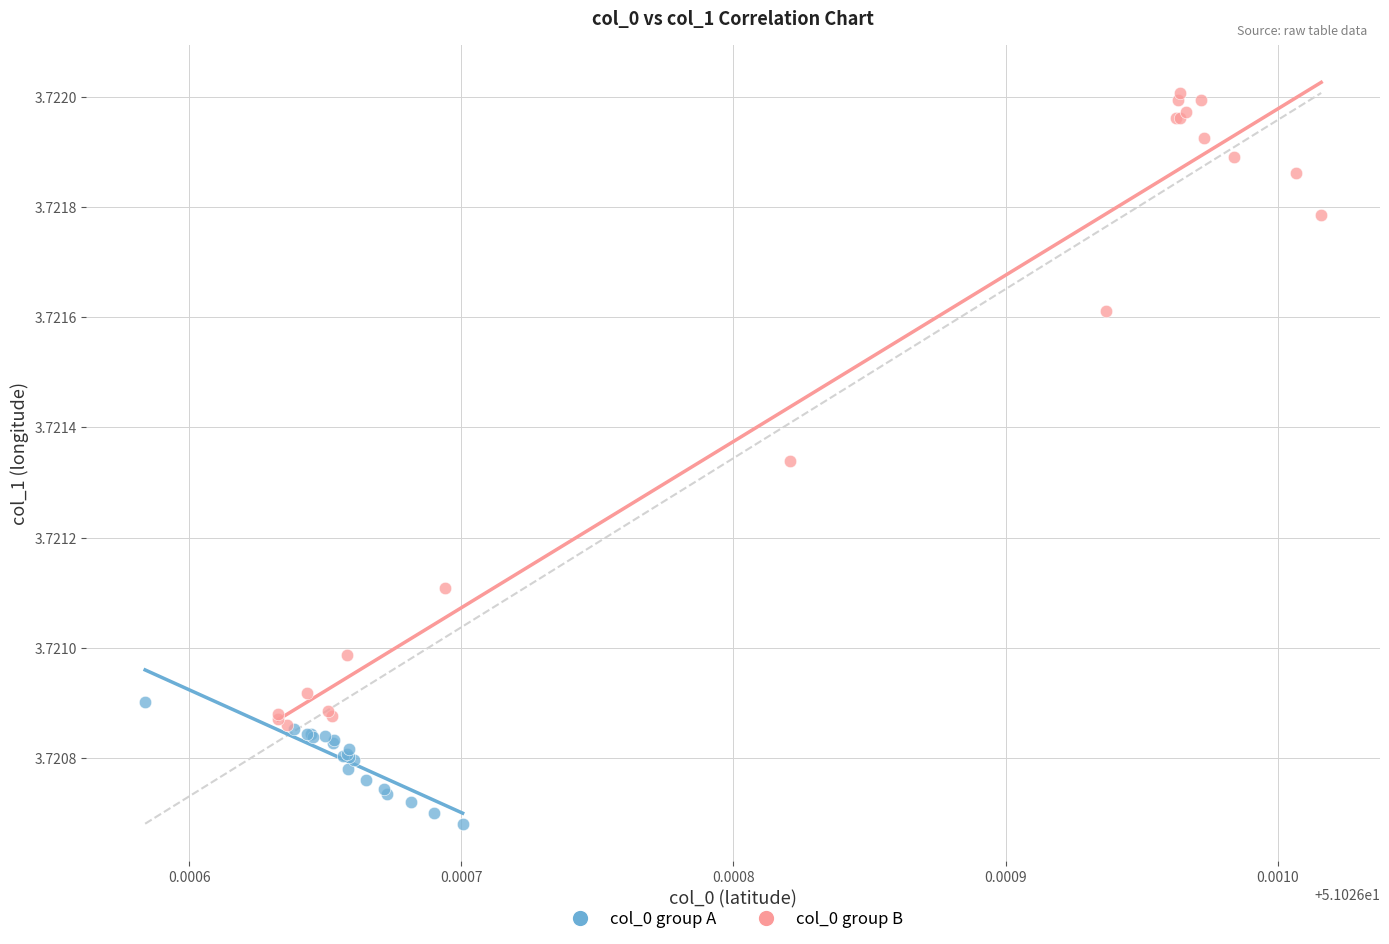

Which series has the largest Y range (max minus min)?

col_0 group B